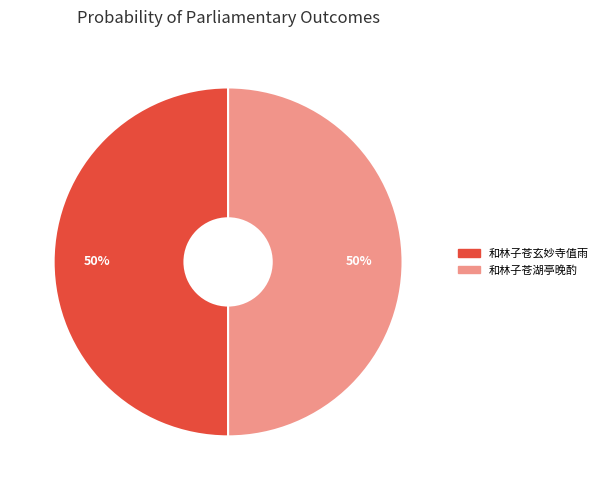

The 和林子苍玄妙寺值雨 slice represents 58% of the pie. True or false?

False